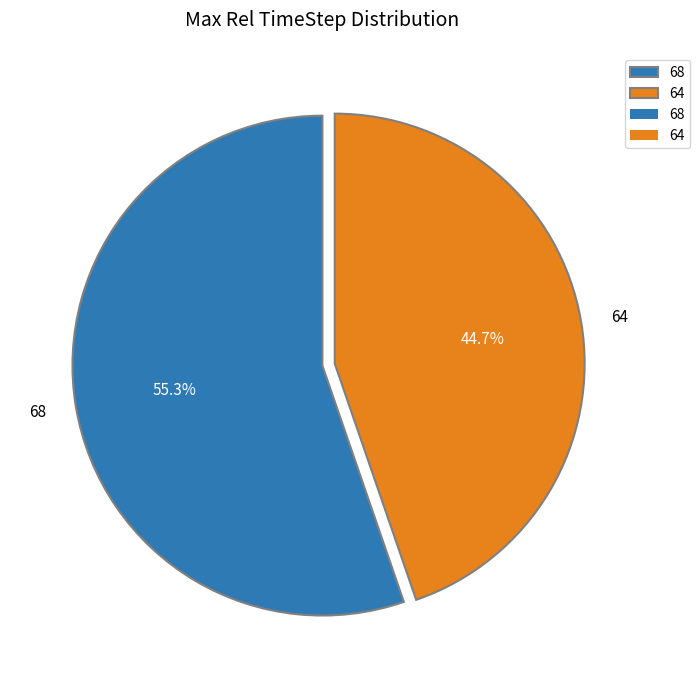

To the nearest percent, what percentage of the pie is 68?

55%